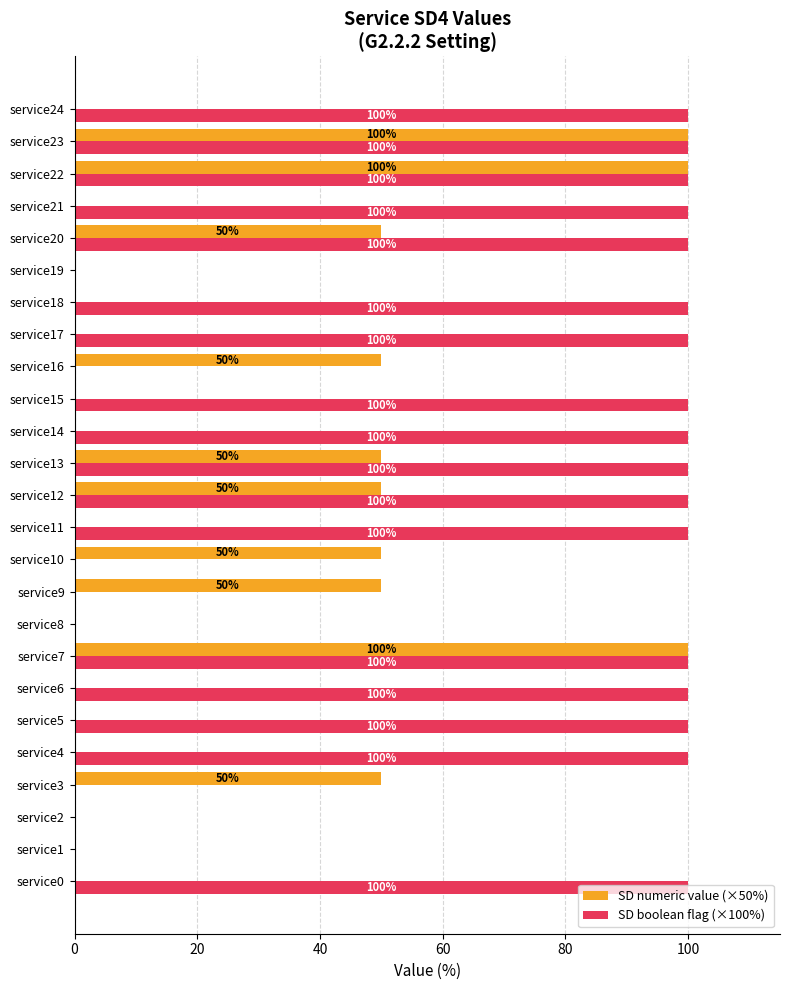

What is the sum of all SD boolean flag (×100%) values?

1700